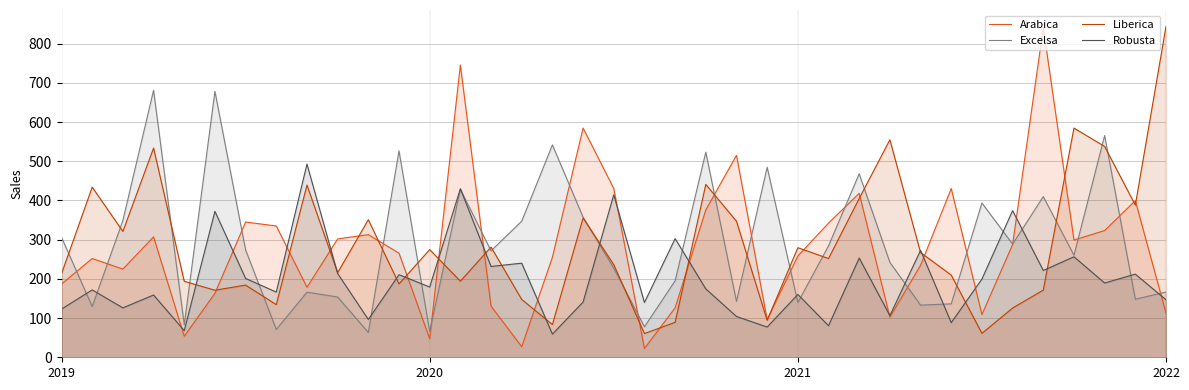

What is the label of the 1st point from the left?

2019